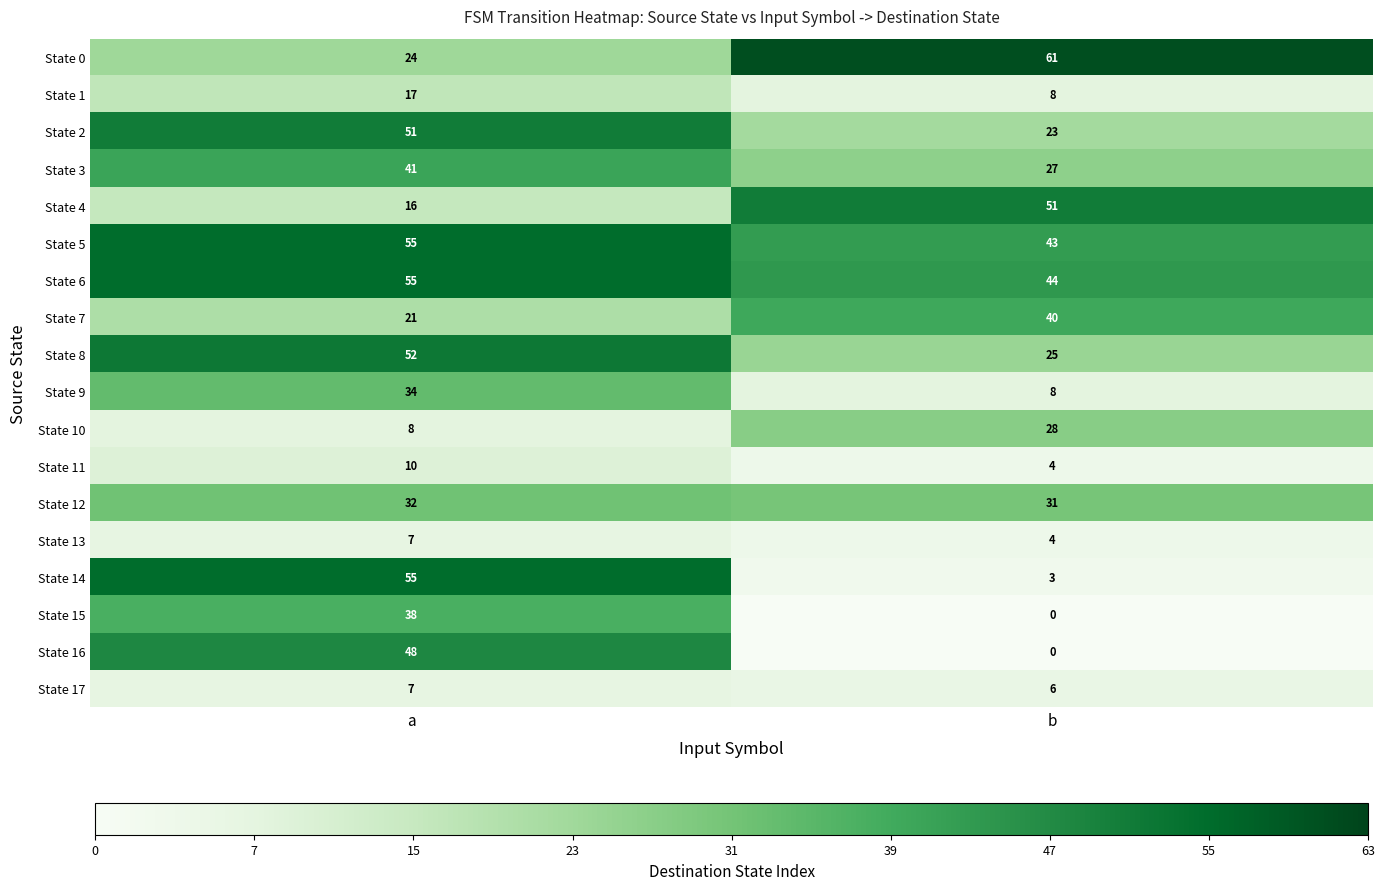

Between a and b, which series saw the biggest shift?

State 14